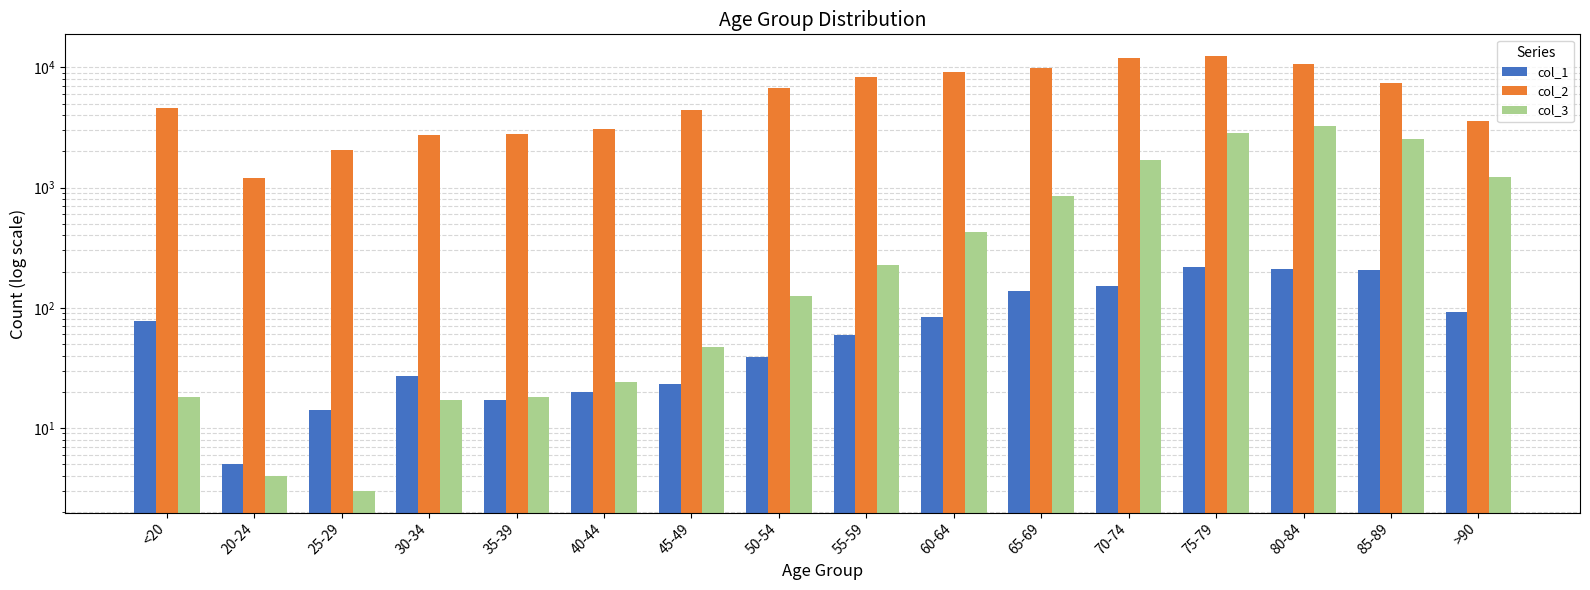

True or false: col_3 has a value of 4 at 20-24.

True